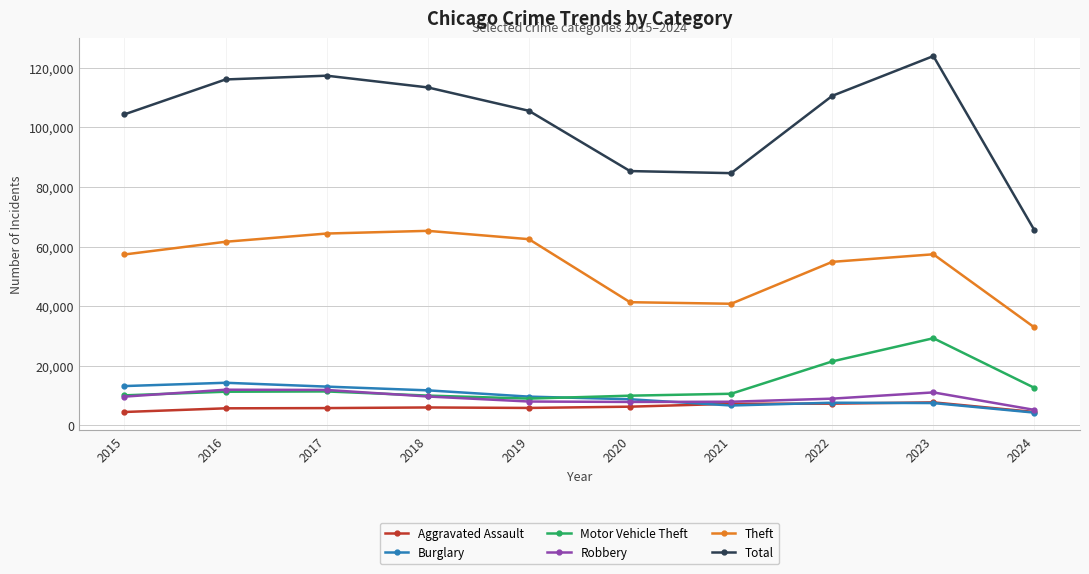

True or false: Motor Vehicle Theft and Theft cross at least once.

False